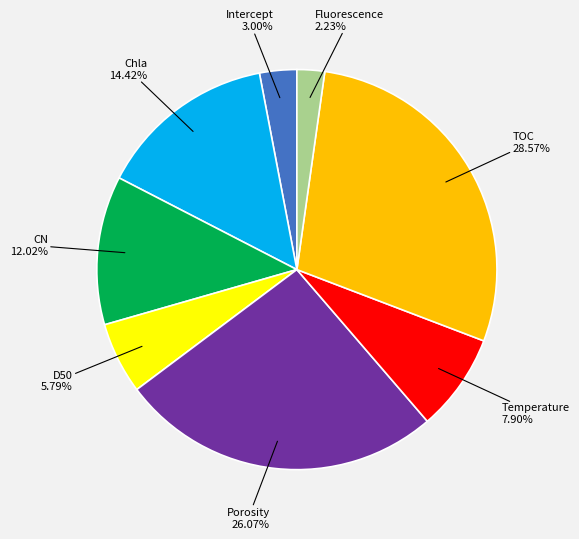

Does any single category account for the majority?

No